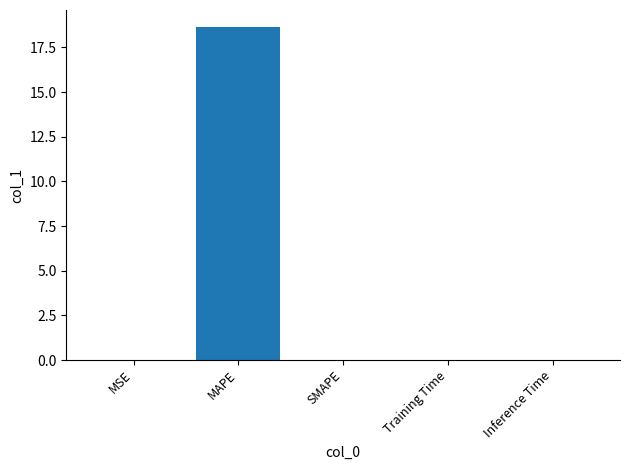

True or false: the data shows 0.0 at Training Time.

True